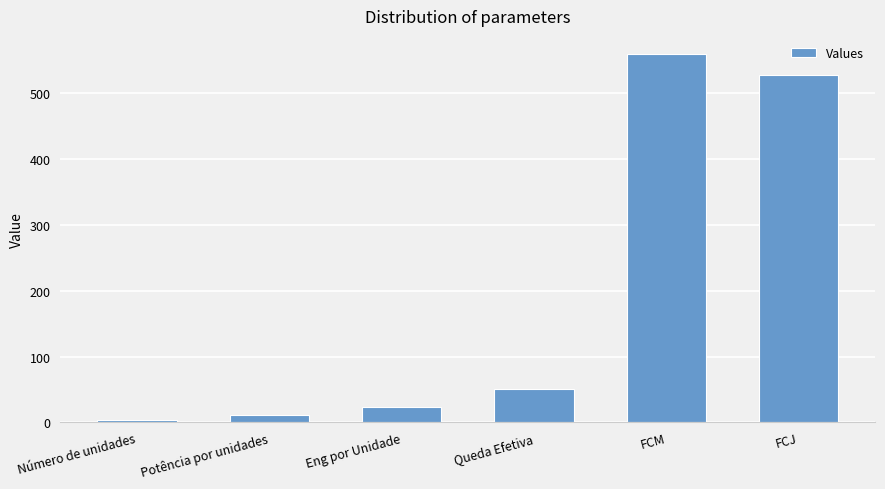

Rank the categories by value from highest to lowest.

FCM, FCJ, Queda Efetiva, Eng por Unidade, Potência por unidades, Número de unidades